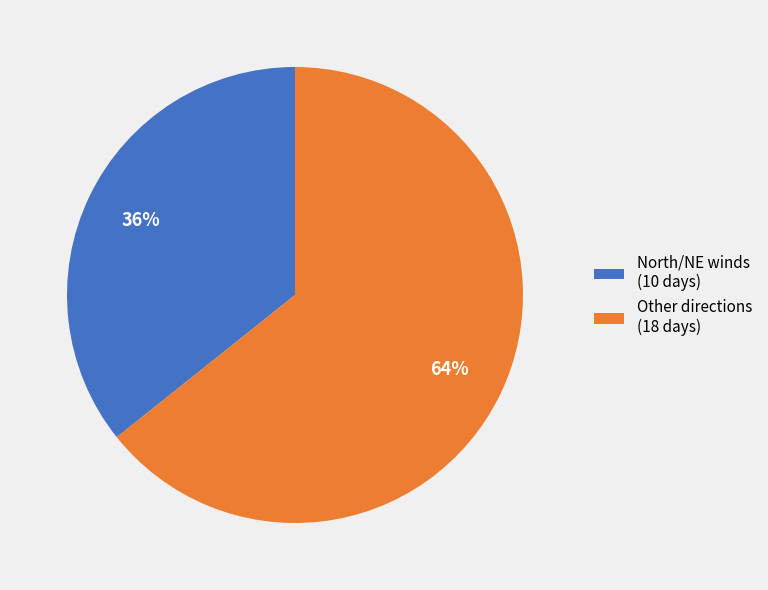

How many slices are in this pie chart?

2